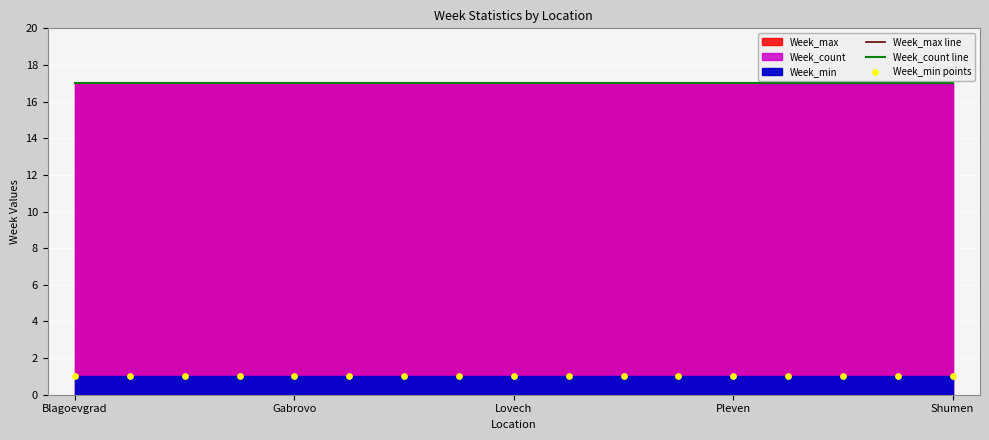

What is the total value across all series at 11?

35